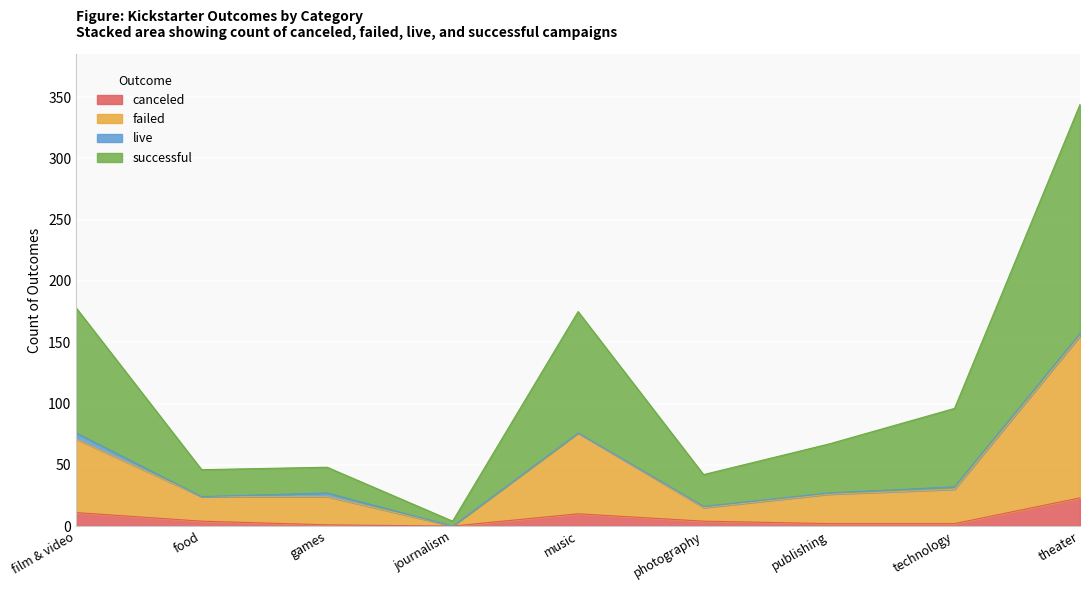

What position from the left is theater?

9